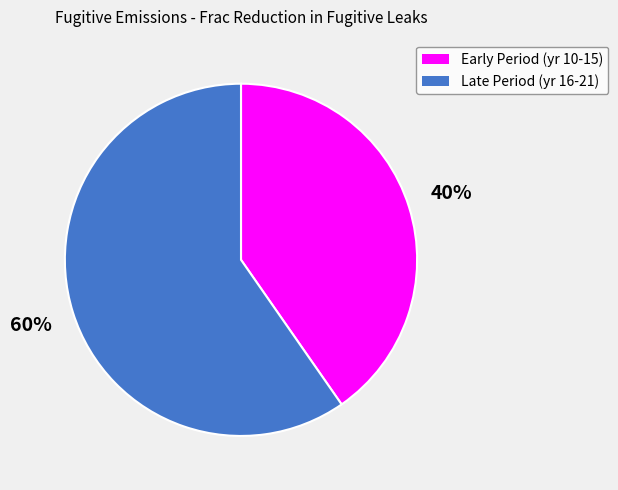

Is there any slice that represents more than half of the pie?

Yes